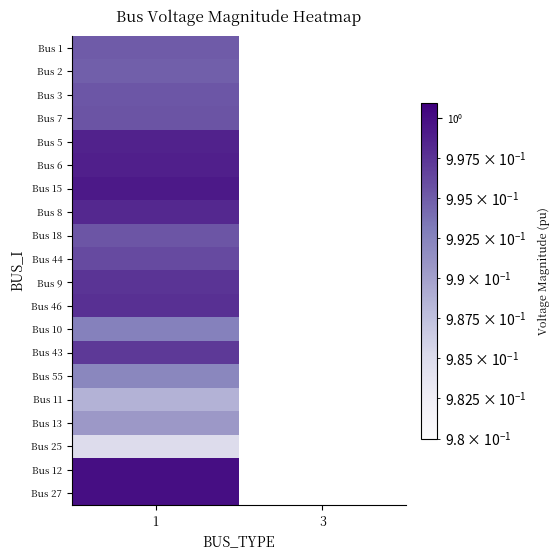

Which label corresponds to the largest value in the chart?

1